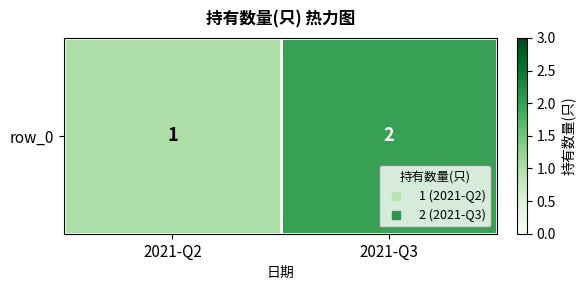

True or false: the data shows 1 at 2021-Q2.

True